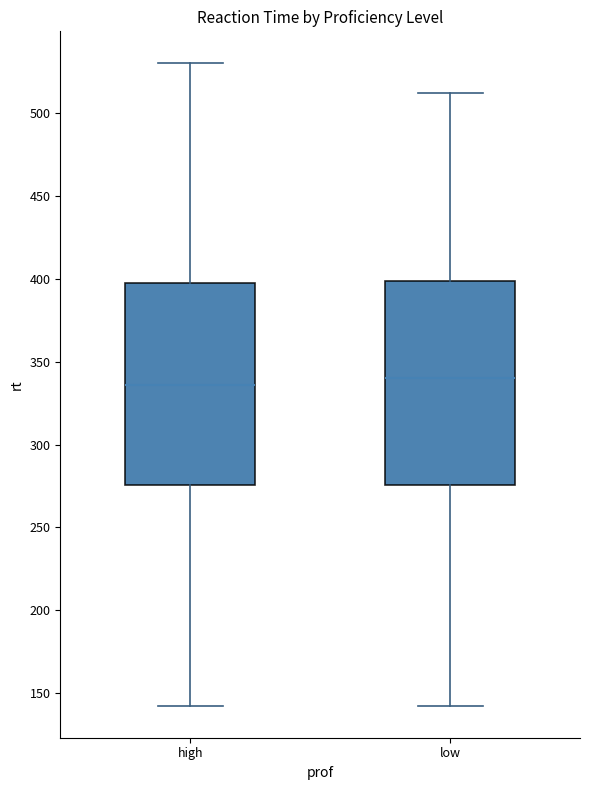

Where does the lower whisker of the box for high end on the y-axis? The values are not printed on the chart, so give them approximately, as read against the axis.

140